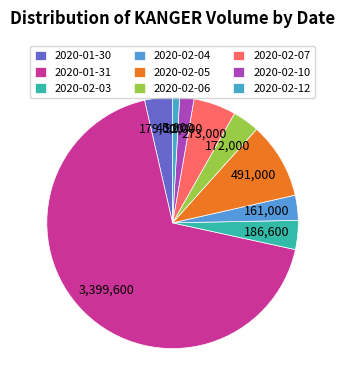

Is there a majority slice in this chart?

Yes